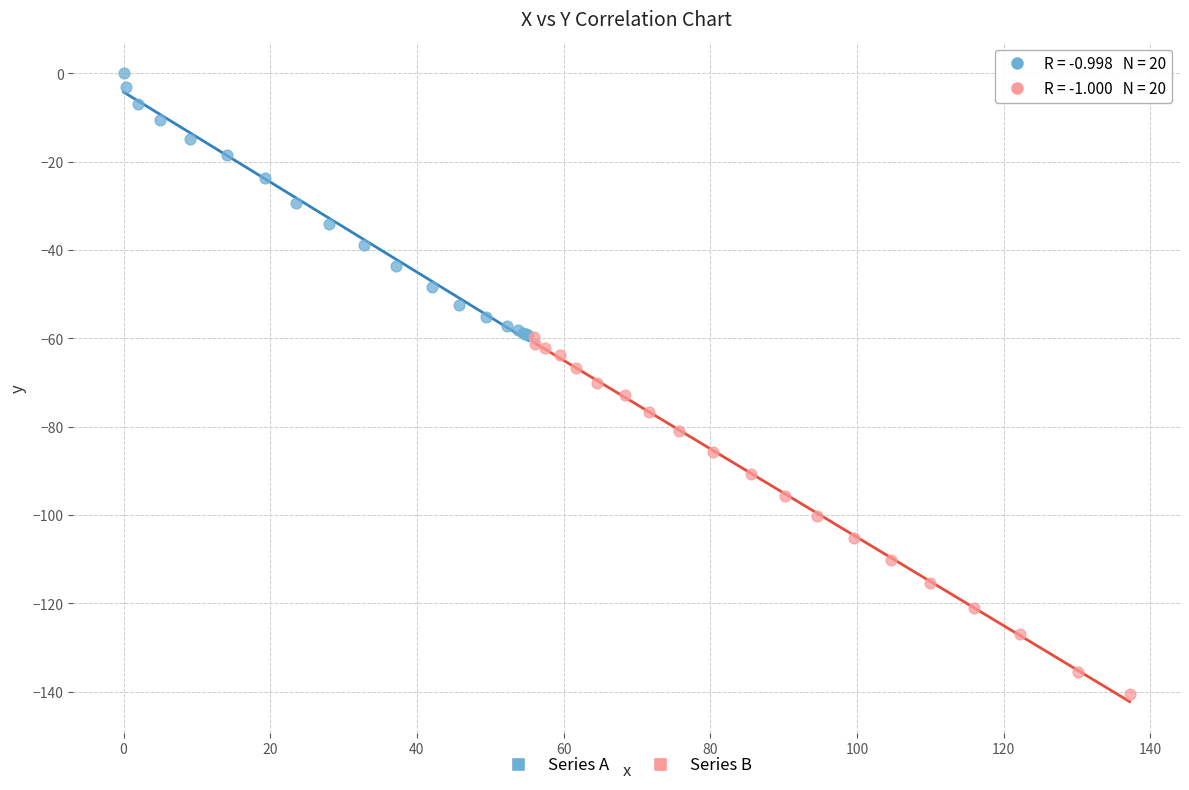

What are all the series names shown in the legend?

Series A, Series B